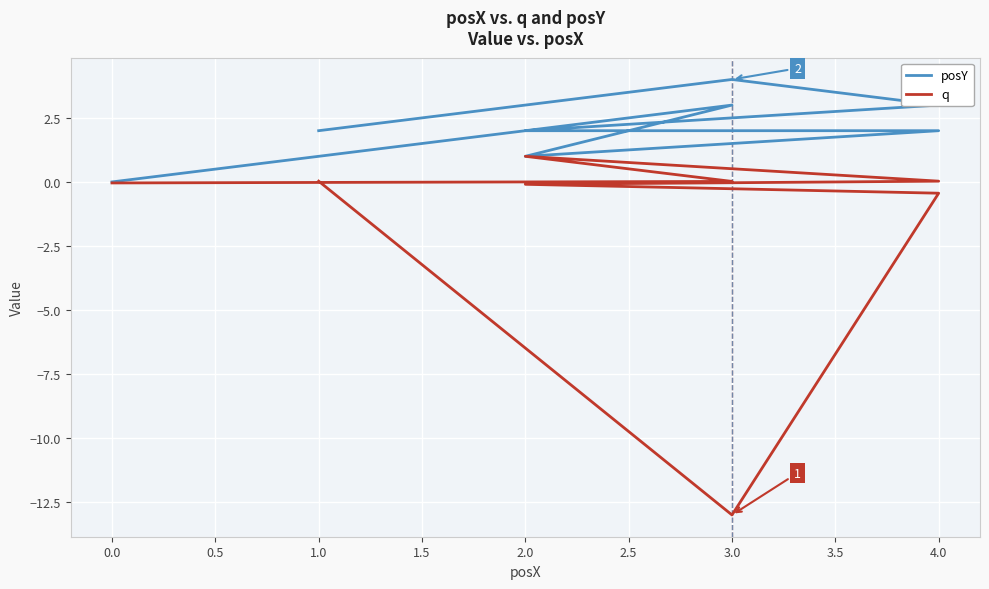

What is the sum of all posY values?

17.0